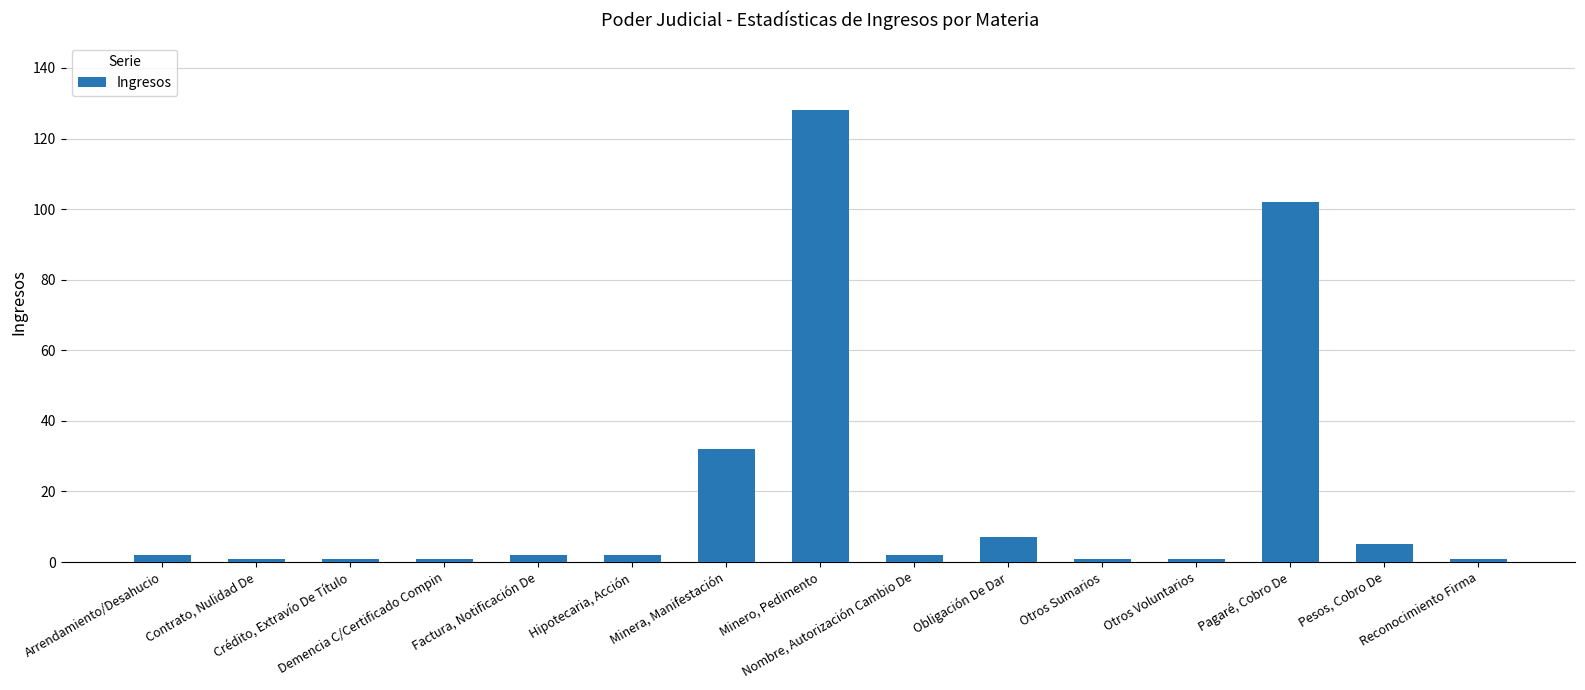

Reading left to right, extract all data points from this chart.

2	1	1	1	2	2	32	128	2	7	1	1	102	5	1